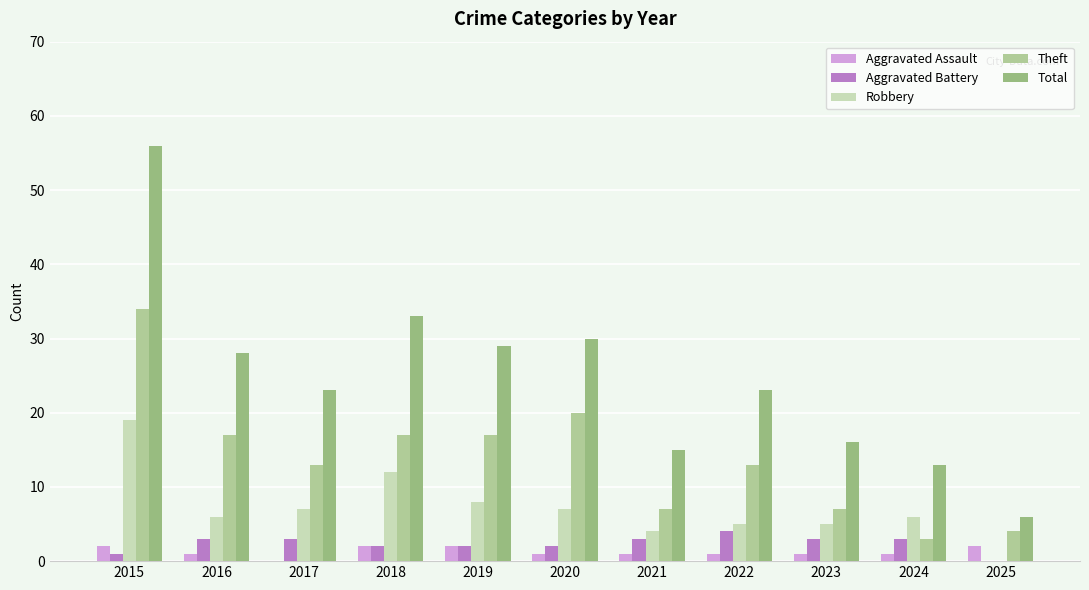

Reading right to left, list all the values displayed in this chart.

Aggravated Assault: 2	1	1	1	1	1	2	2	0	1	2
Aggravated Battery: 0	3	3	4	3	2	2	2	3	3	1
Robbery: 0	6	5	5	4	7	8	12	7	6	19
Theft: 4	3	7	13	7	20	17	17	13	17	34
Total: 6	13	16	23	15	30	29	33	23	28	56